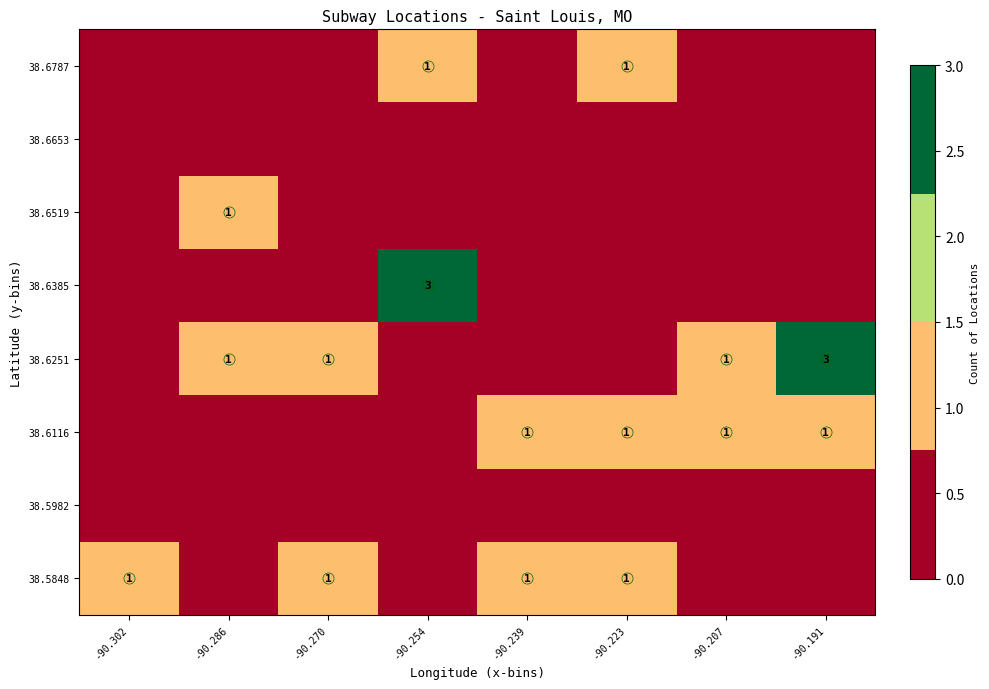

At which category is the sum across all series the highest?

-90.254